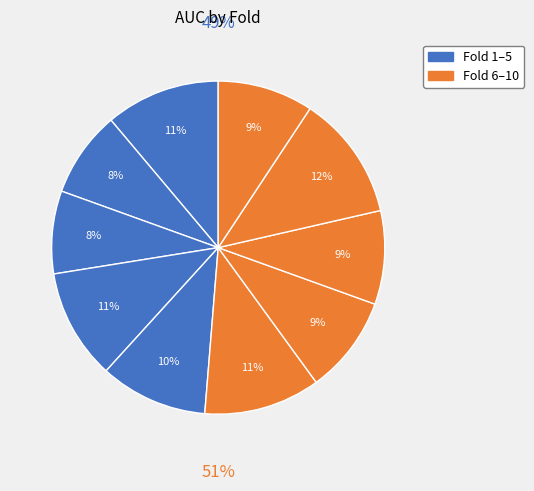

What percentage do Fold 1 and Fold 9 together represent?

23.3%